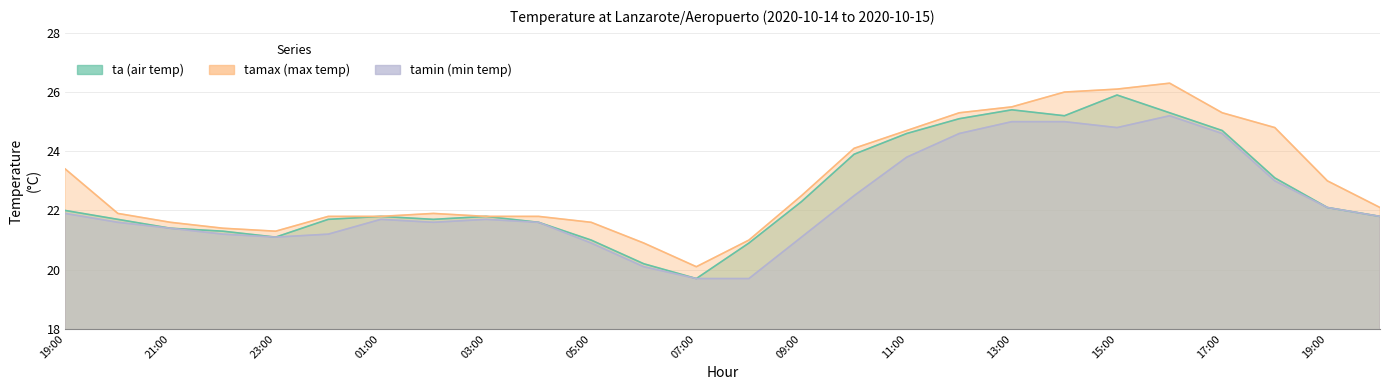

What is the lowest value of the ta series?

19.7